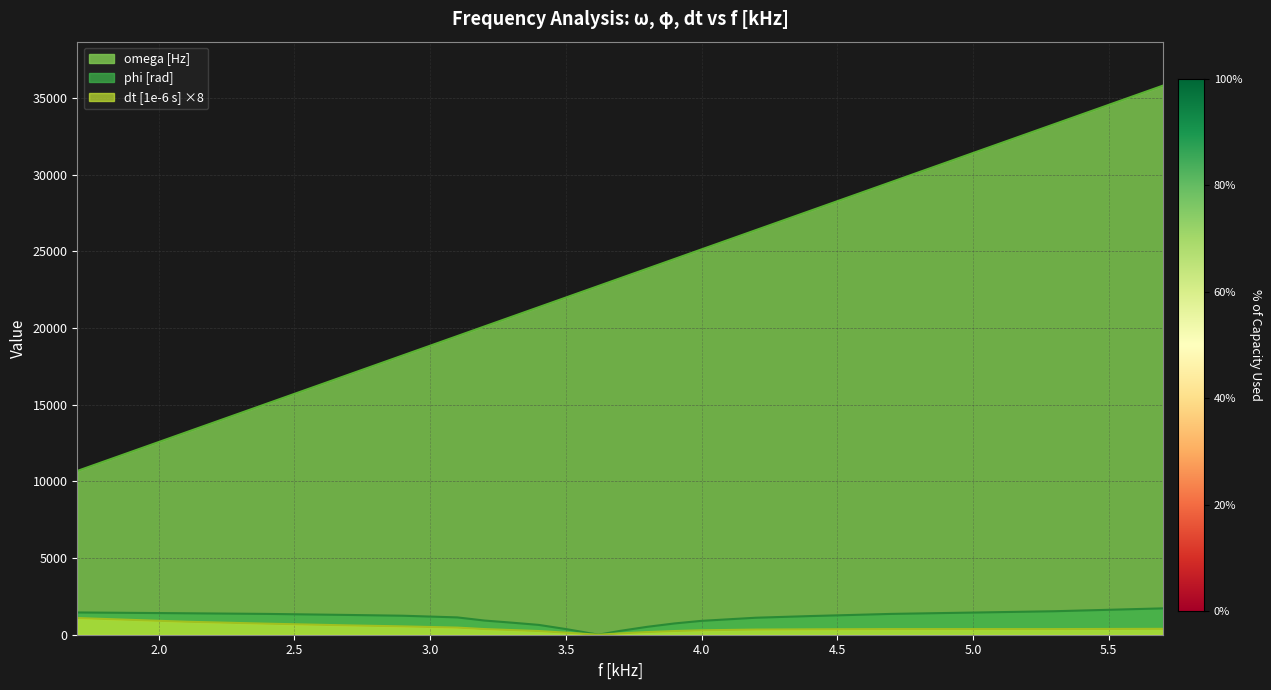

How many data points in dt [1e-6 s] are less than 304?

13